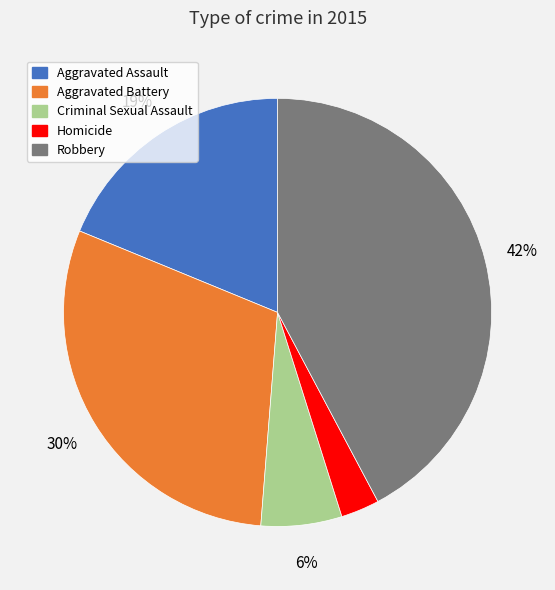

To the nearest percent, what is the average slice percentage?

20%